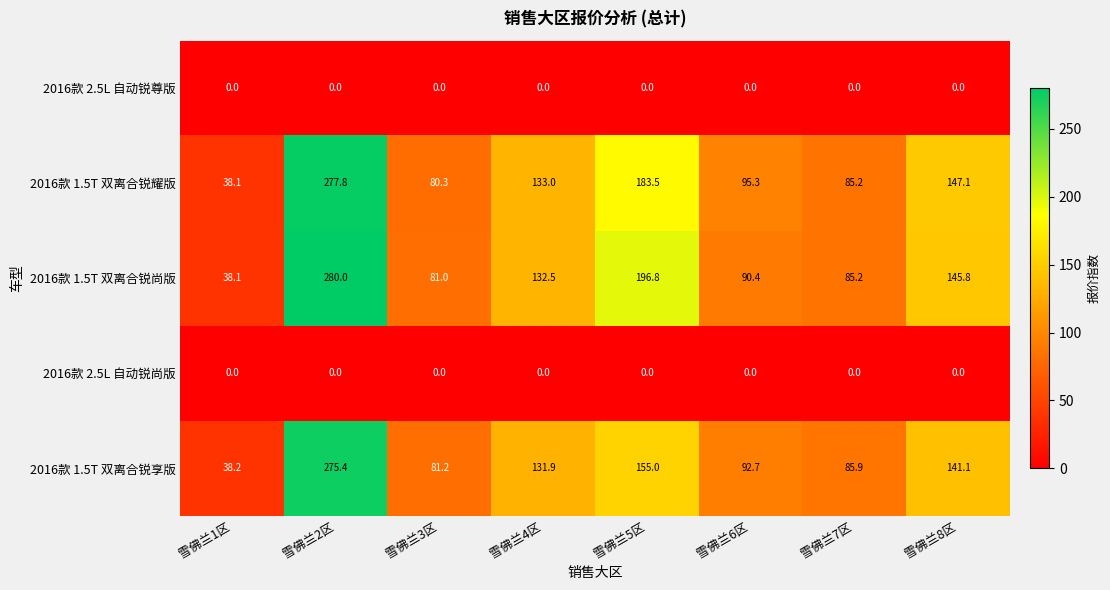

The value of 2016款 2.5L 自动锐尊版 at 雪佛兰5区 is 0.0. True or false?

True